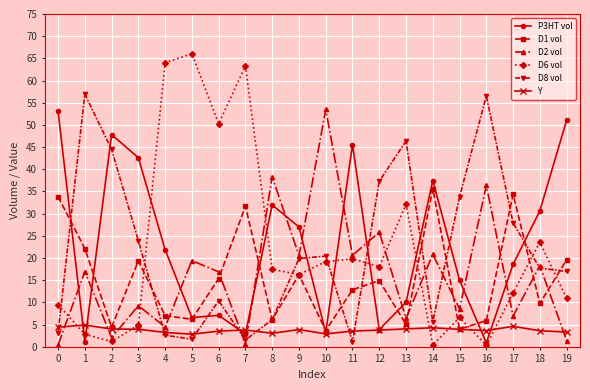

What is the difference between the maximum and minimum values in the P3HT vol series?

52.2